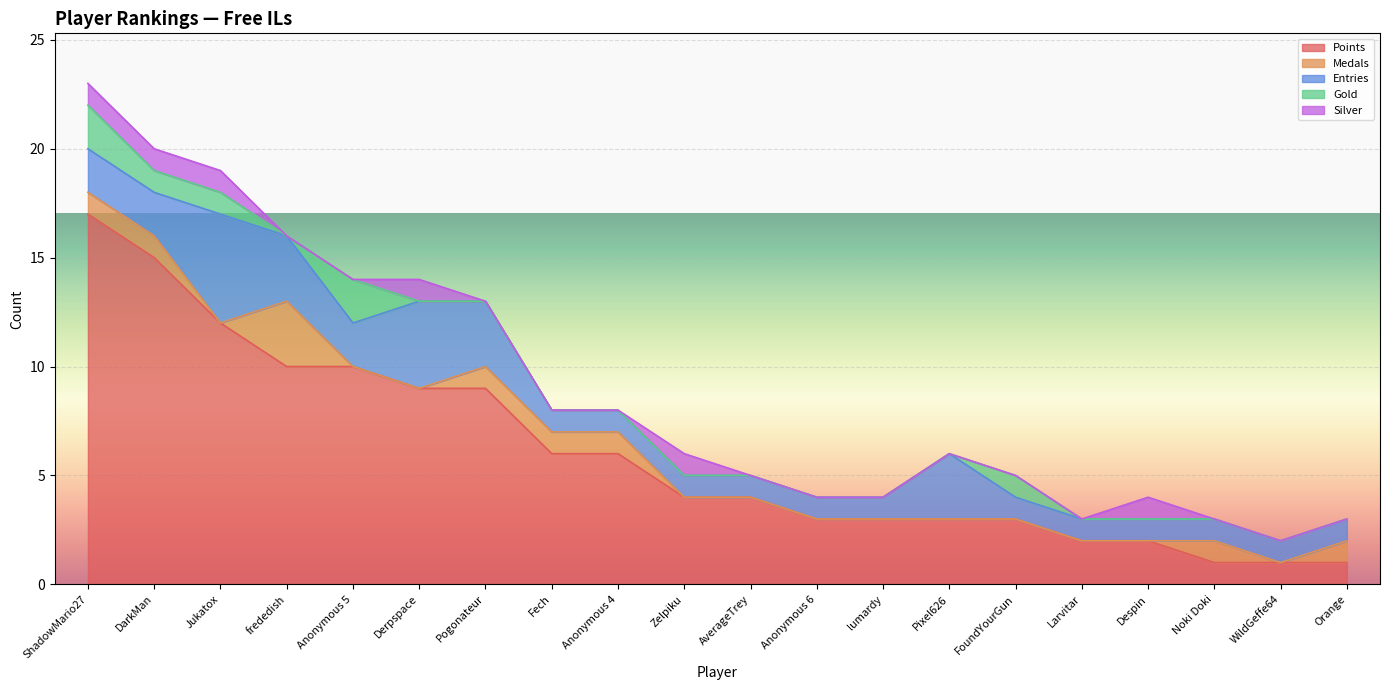

Which series has the largest total across all categories?

Points